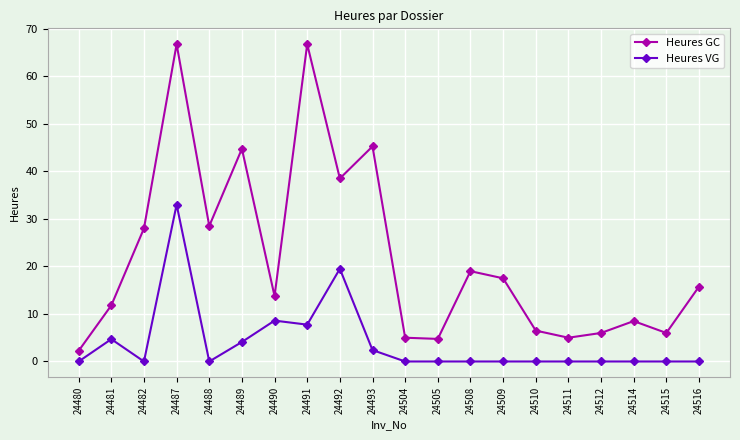

At which label is Heures GC closest to 34?

24492